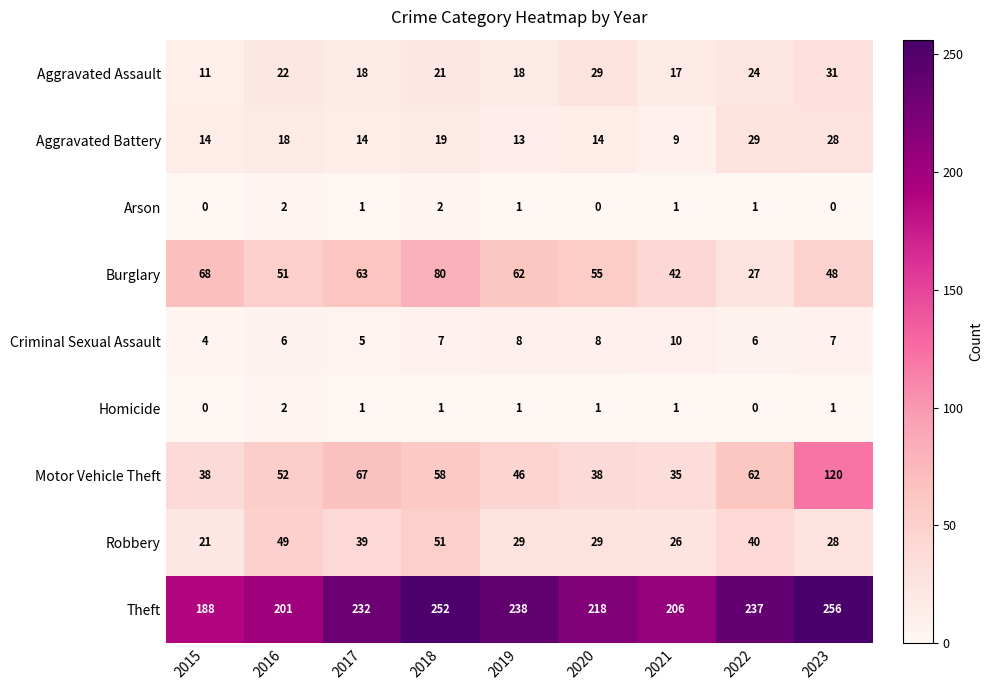

What is the total value across all series at 2016?

403